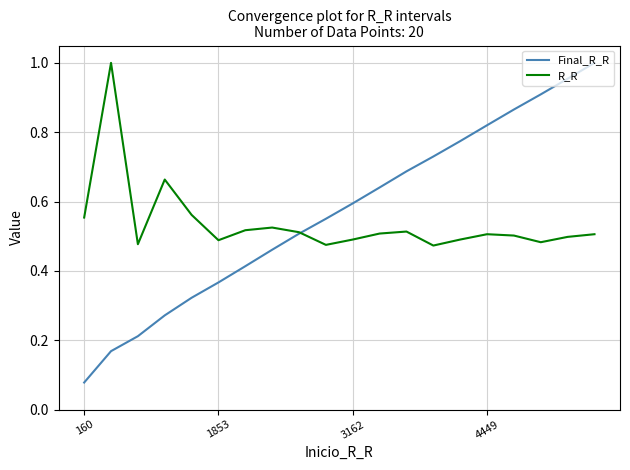

Which series has the widest spread of values?

Final_R_R